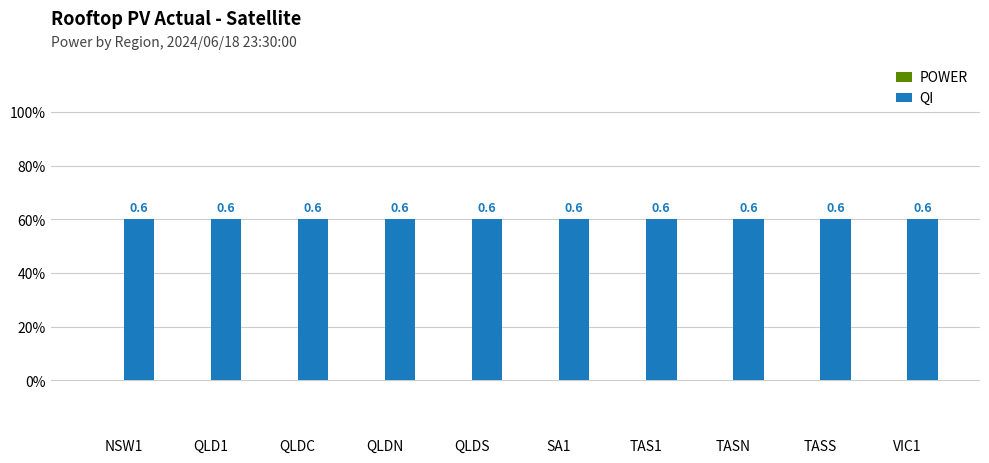

What position from the left is TASN?

8